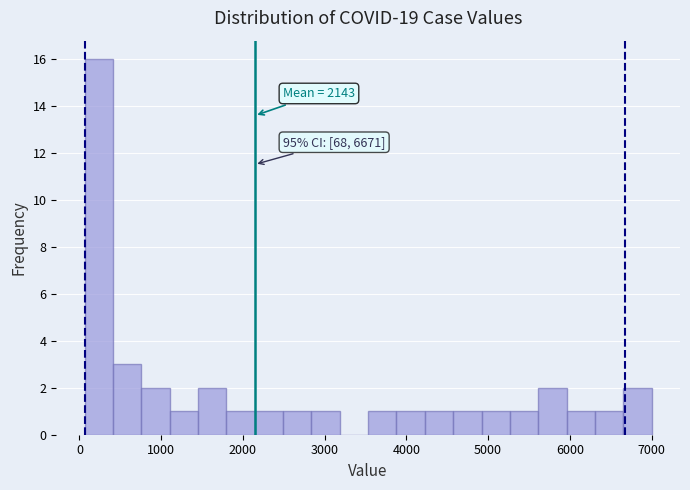

Around what value on the x-axis is the tallest bar? Give the approximate position of its centre, as read against the axis.

200